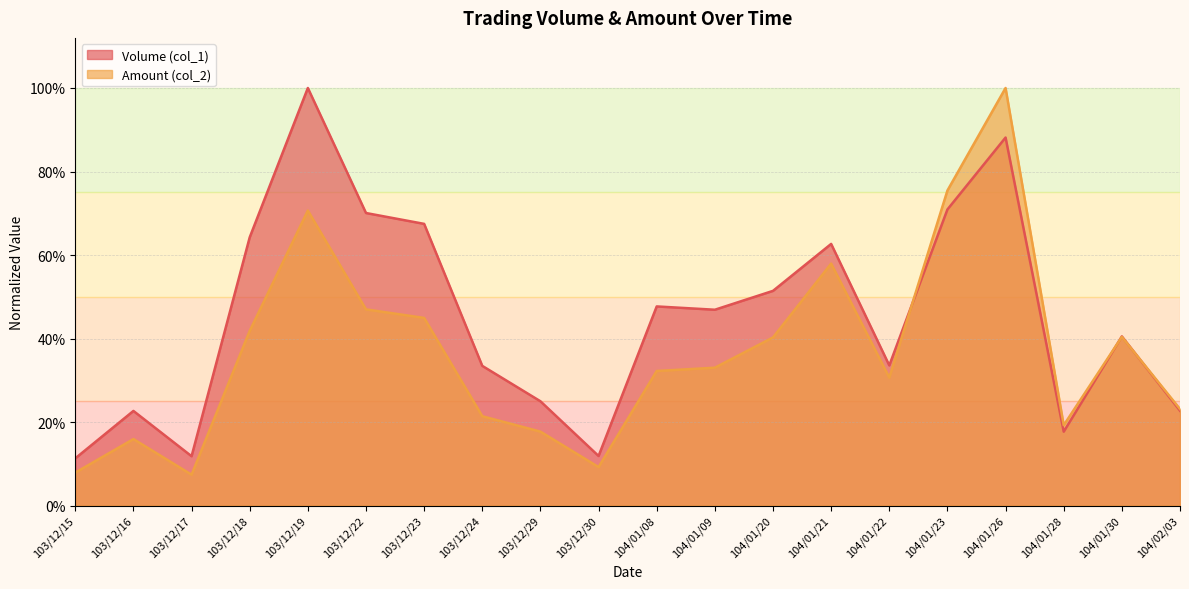

Is the value of Volume (col_1) at 104/01/08 greater than the value of Amount (col_2) at 103/12/17?

Yes